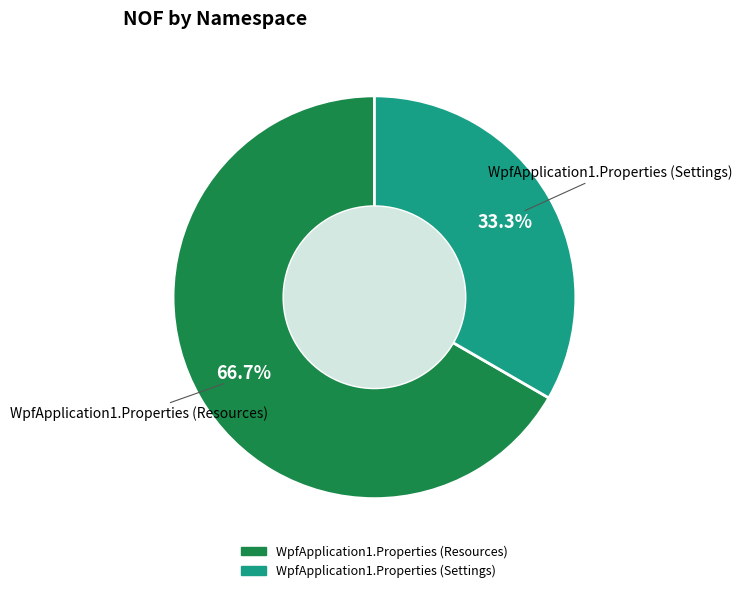

Is there a majority slice in this chart?

Yes